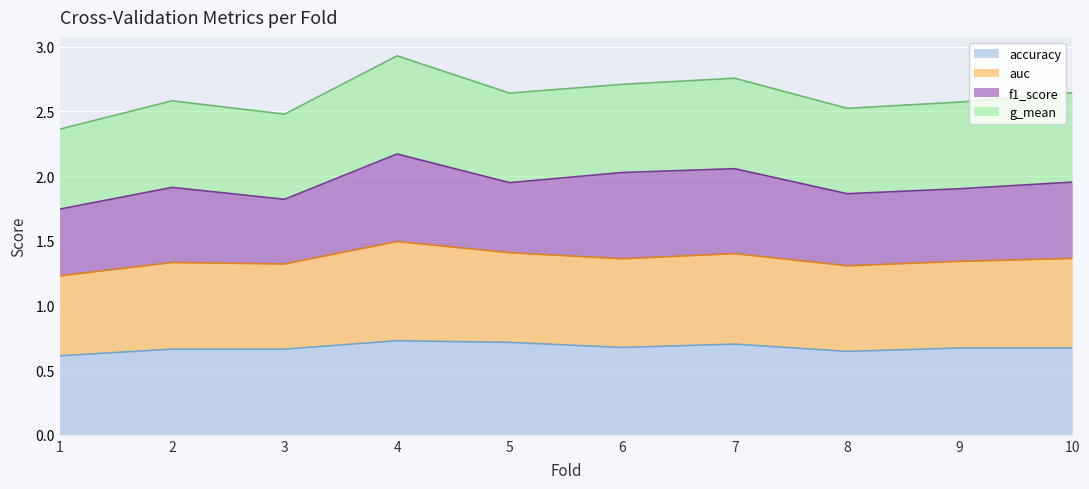

True or false: accuracy has a value of 1.1 at 6.

False